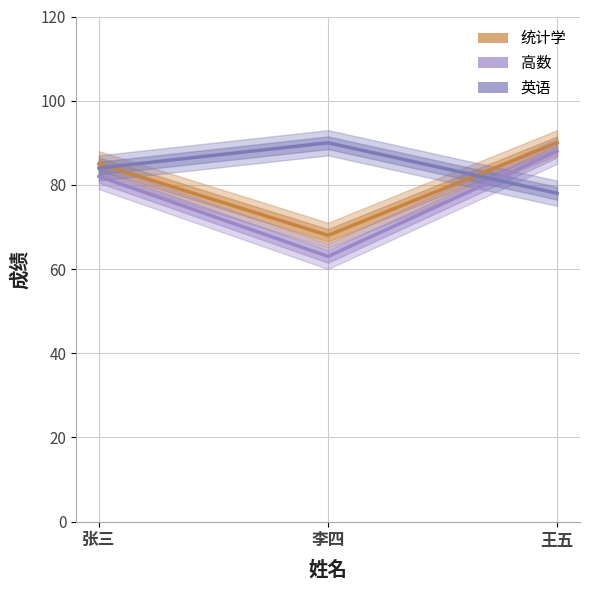

Count the number of categories in the chart.

3